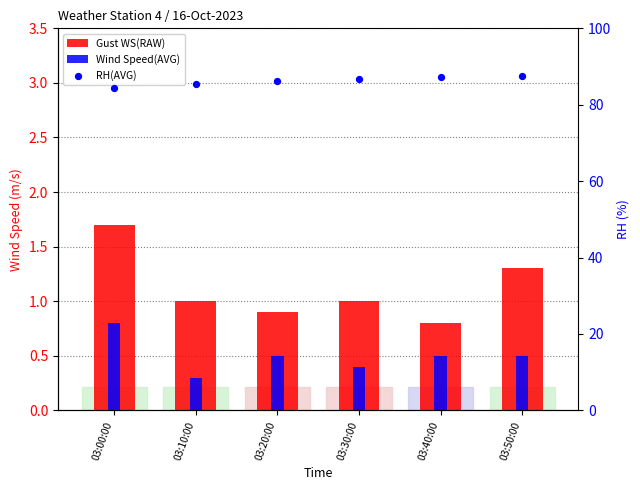

Which series contains the highest Y value?

RH(AVG)